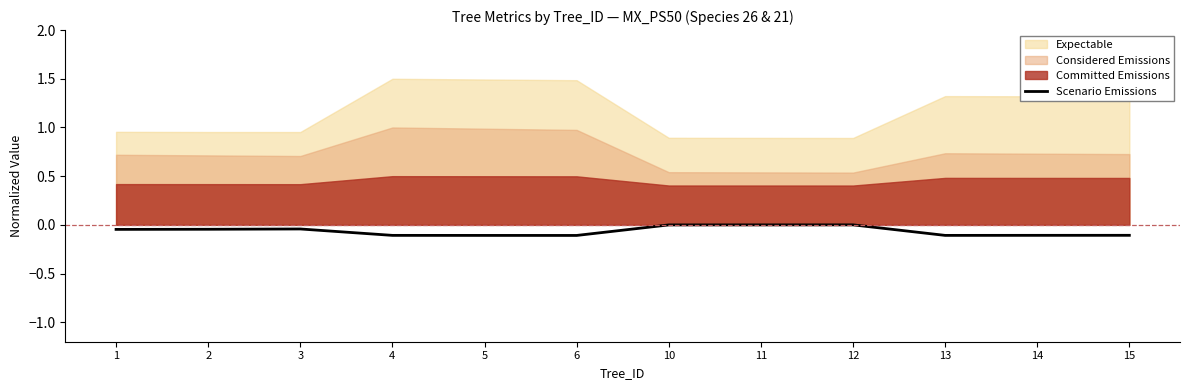

Reading left to right, extract all data points from this chart.

-0.0	-0.0	-0.0	-0.1	-0.1	-0.1	-0.0	-0.0	0.0	-0.1	-0.1	-0.1